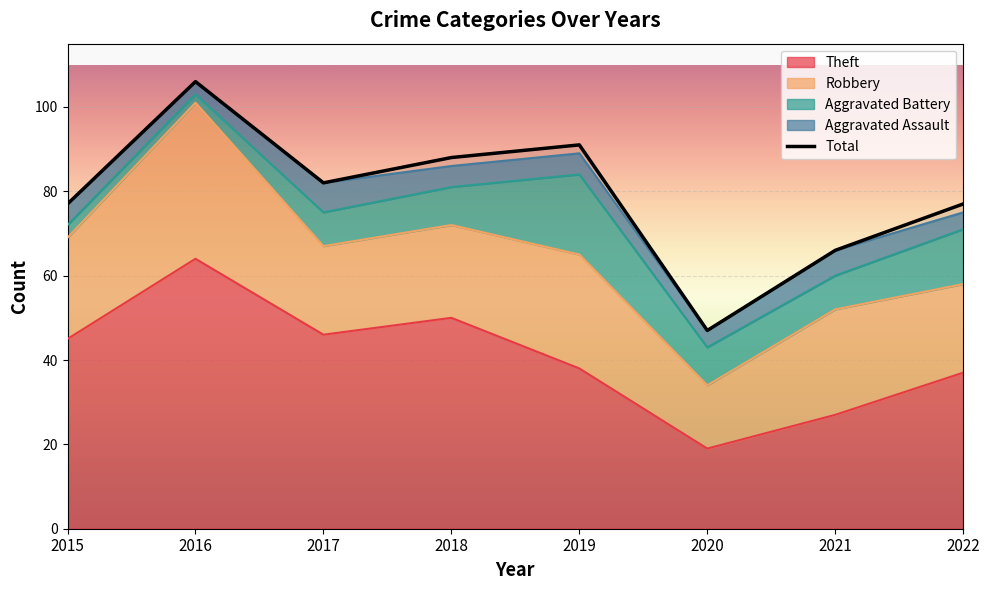

Reading right to left, transcribe all the data shown in this chart.

77	66	47	91	88	82	106	77